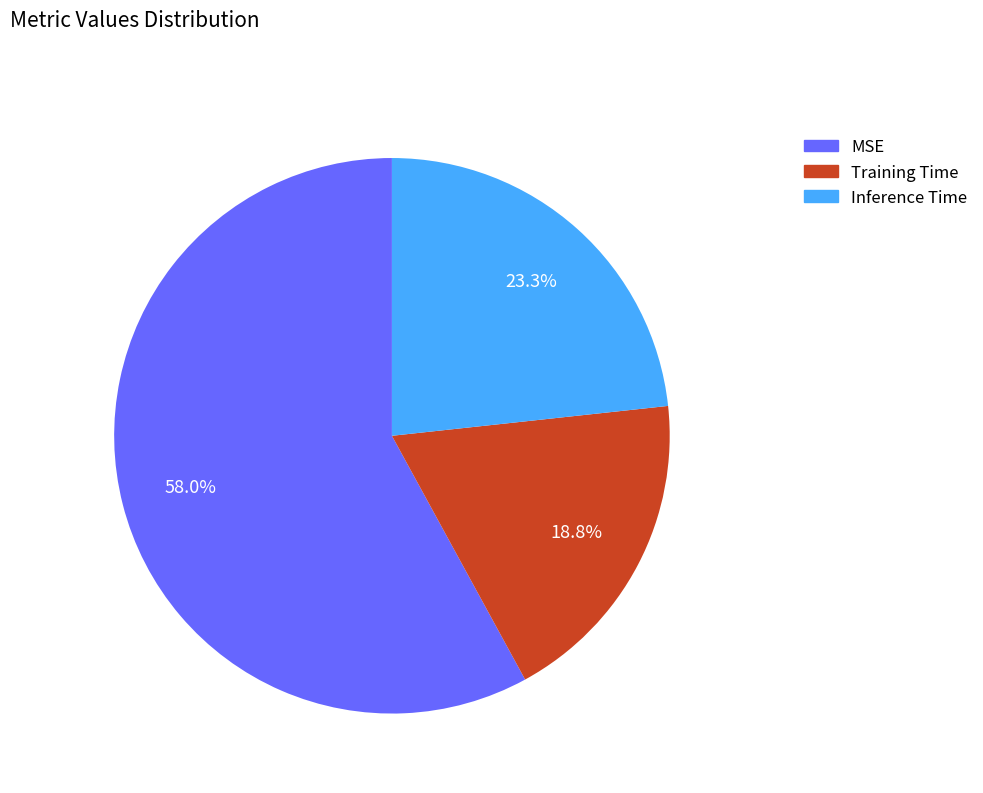

To the nearest percent, what is the difference between the MSE and Inference Time slice percentages?

35%